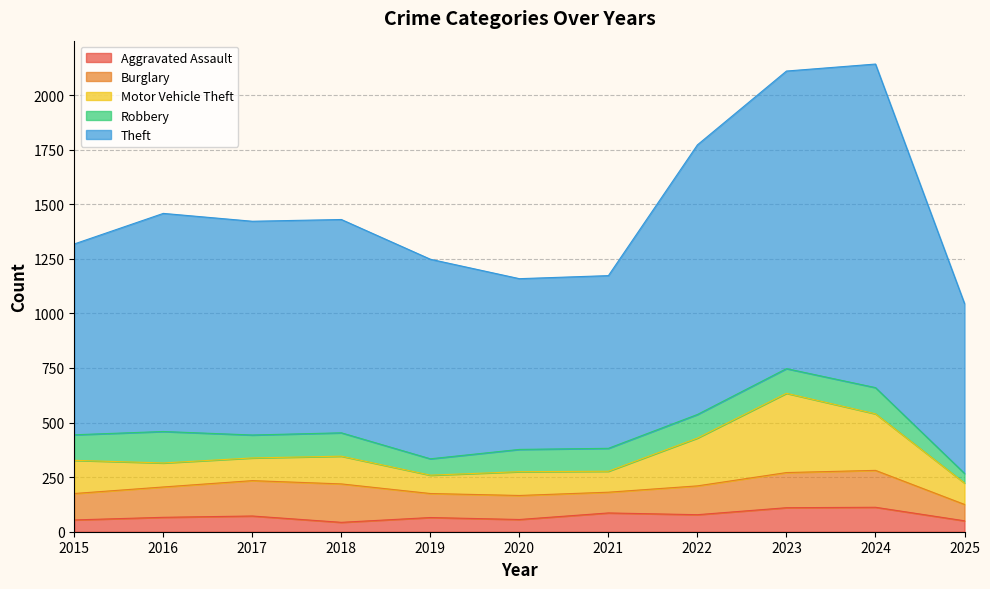

Reading left to right, extract all data points from this chart.

Aggravated Assault: 2015=54	2016=66	2017=72	2018=43	2019=65	2020=56	2021=86	2022=78	2023=110	2024=112	2025=50
Burglary: 2015=121	2016=139	2017=162	2018=176	2019=110	2020=110	2021=95	2022=132	2023=161	2024=169	2025=75
Motor Vehicle Theft: 2015=152	2016=110	2017=104	2018=127	2019=84	2020=109	2021=96	2022=219	2023=363	2024=259	2025=98
Robbery: 2015=117	2016=144	2017=105	2018=107	2019=75	2020=102	2021=105	2022=108	2023=113	2024=120	2025=44
Theft: 2015=874	2016=999	2017=979	2018=977	2019=914	2020=782	2021=791	2022=1235	2023=1363	2024=1482	2025=778